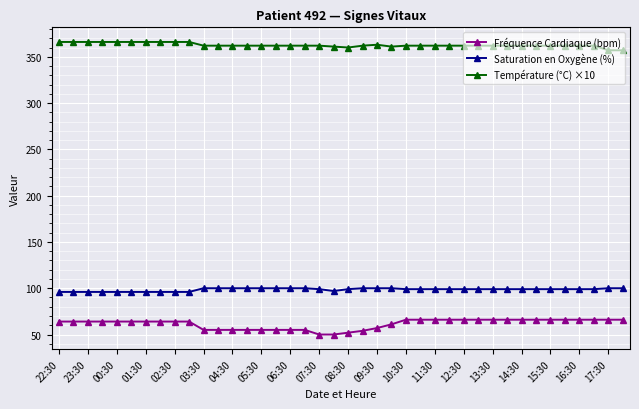

What is the minimum value shown in the chart?

50